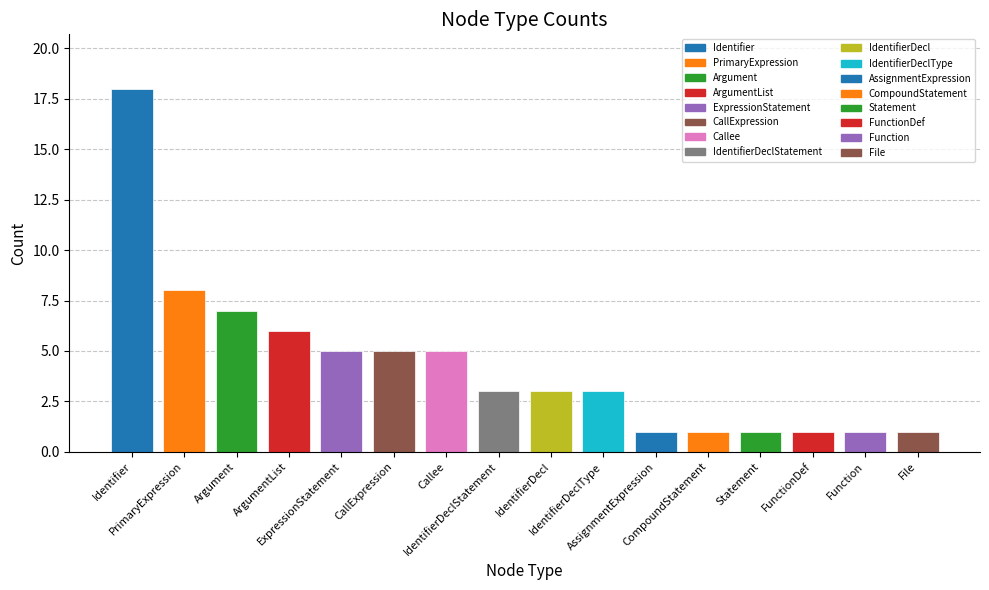

Are the bars grouped side by side (vs. stacked)?

No